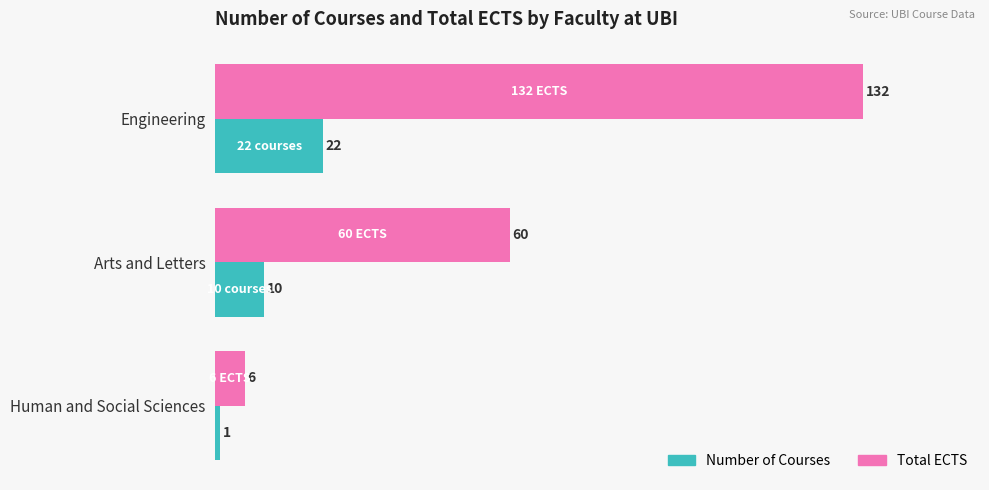

Rank the categories by Number of Courses value from highest to lowest.

Engineering, Arts and Letters, Human and Social Sciences